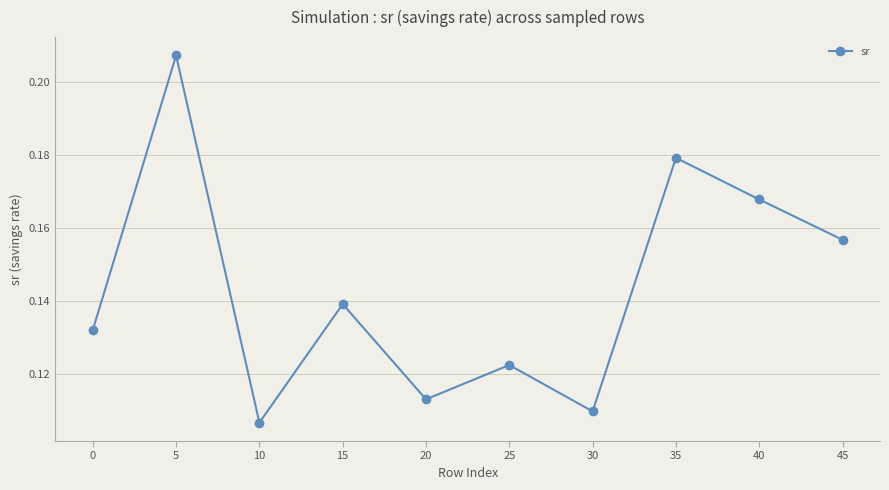

What is the sum of all values?

1.4